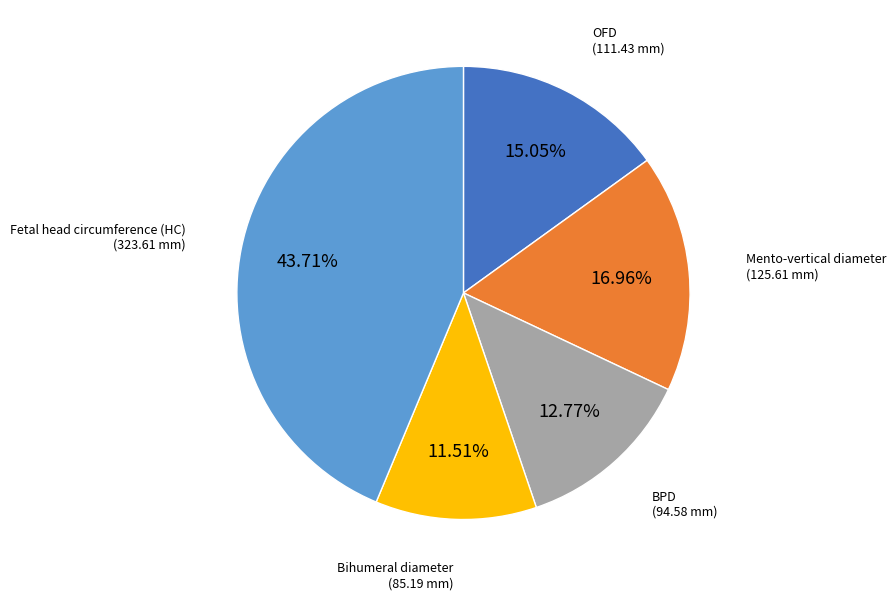

Does any single category account for the majority?

No